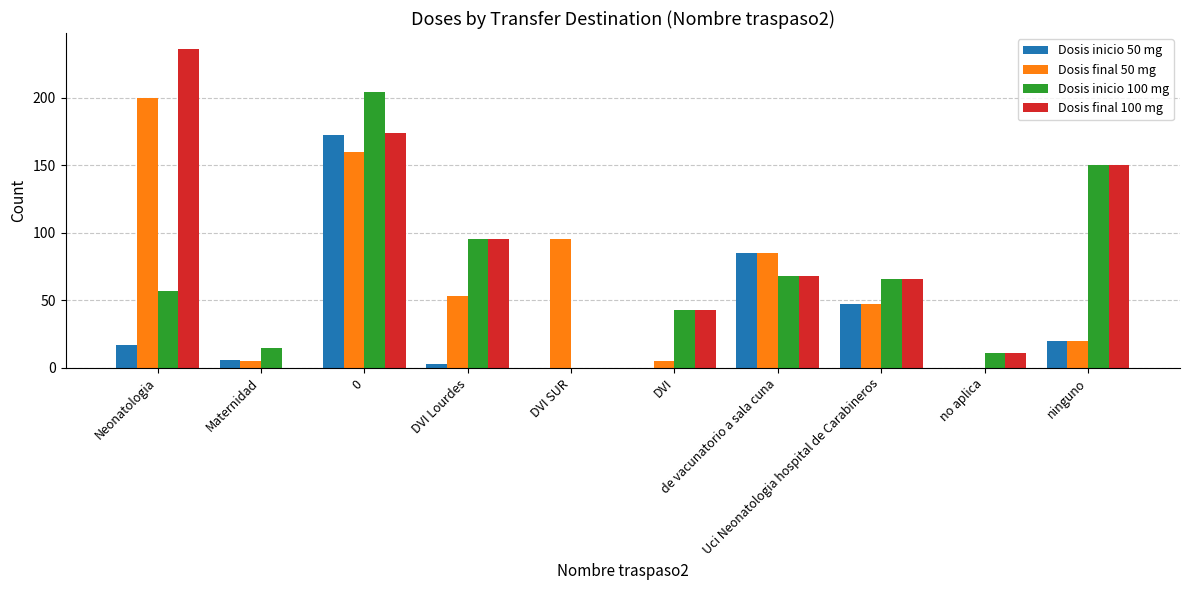

Which category has the lowest value in the Dosis final 100 mg series?

Maternidad